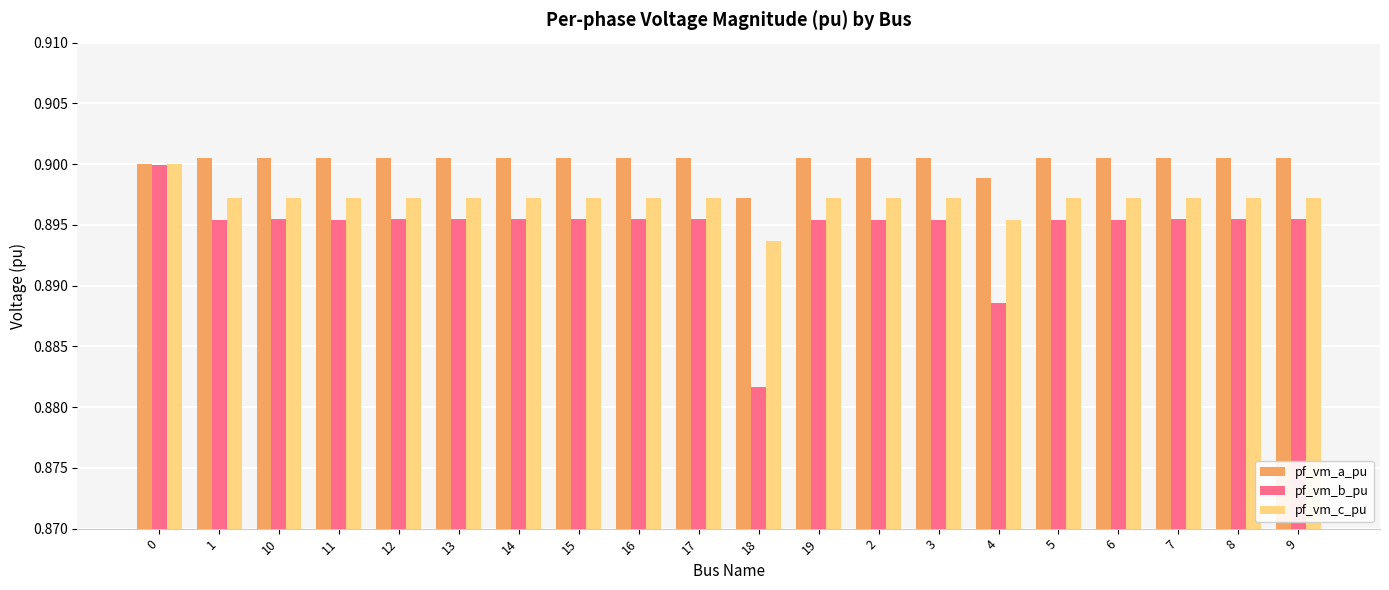

How many categories are shown in the chart?

20